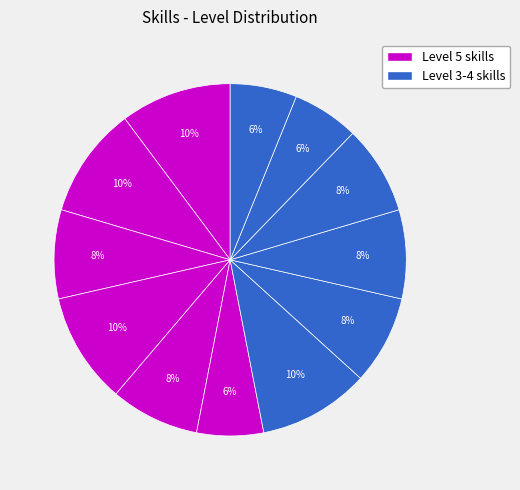

Is there a majority slice in this chart?

No